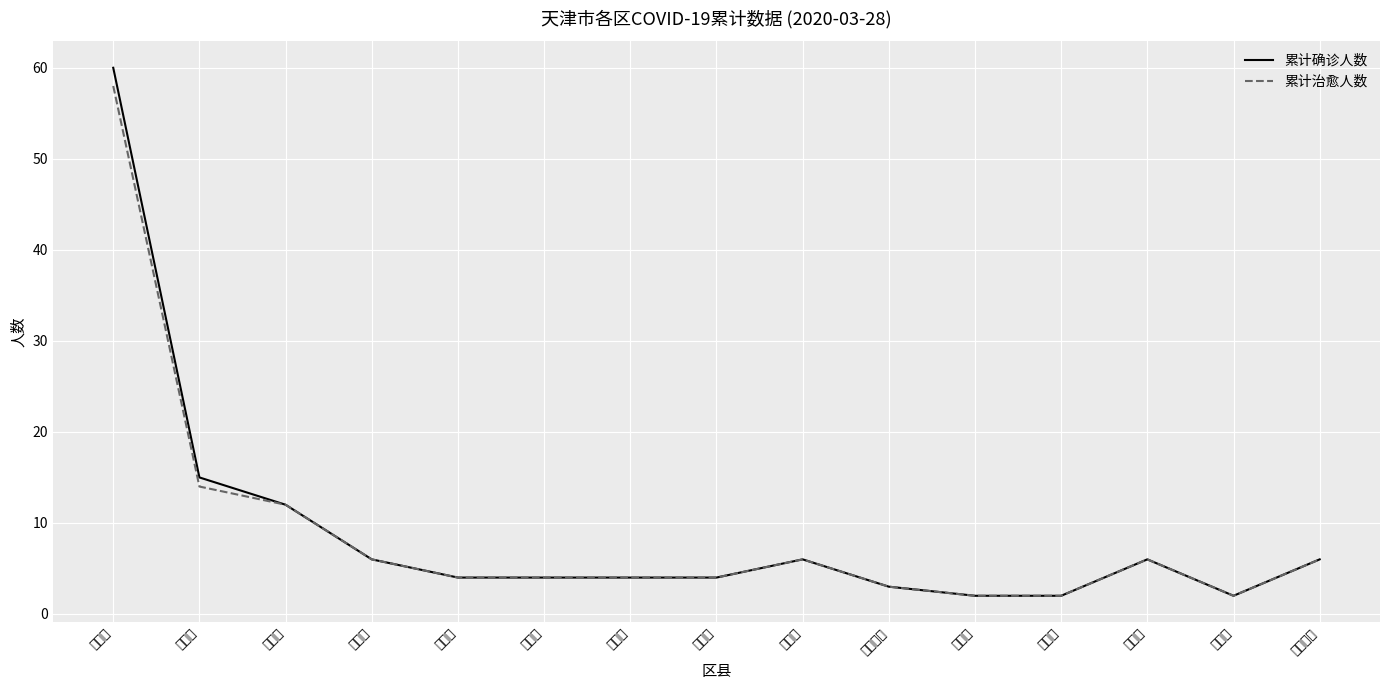

Which has a higher value, 滨海新区 or 红桥区?

滨海新区